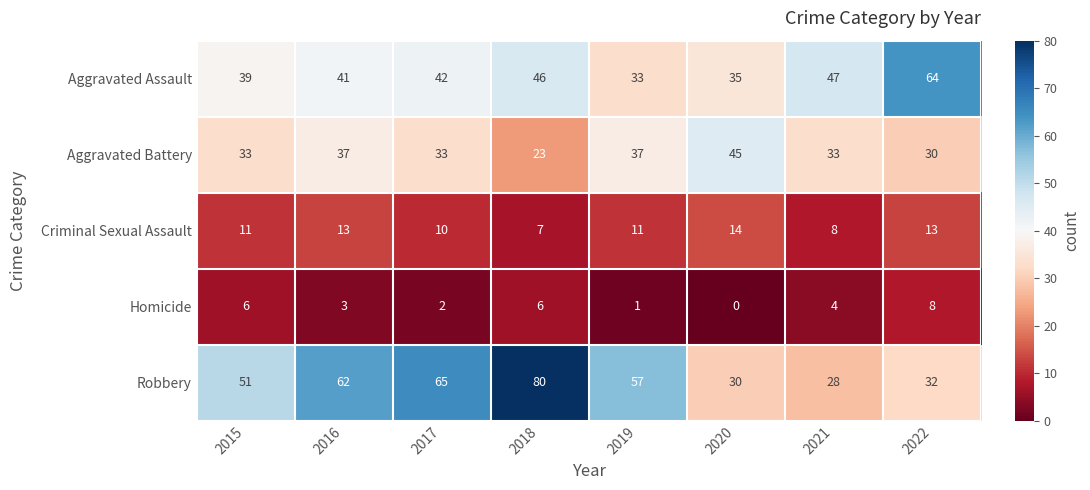

Count the number of categories in the chart.

8